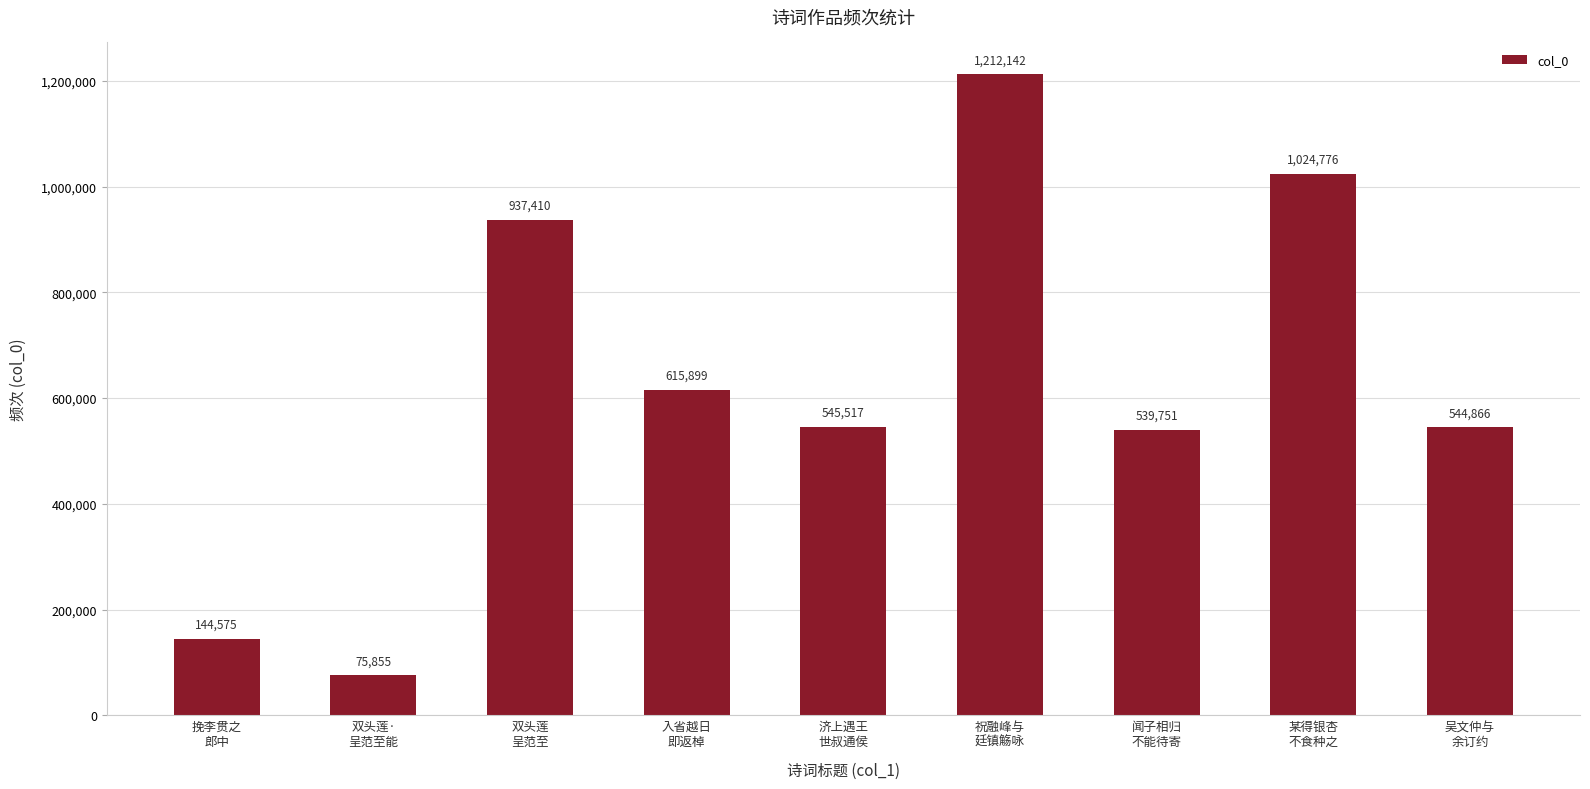

Does the chart contain stacked bars?

No